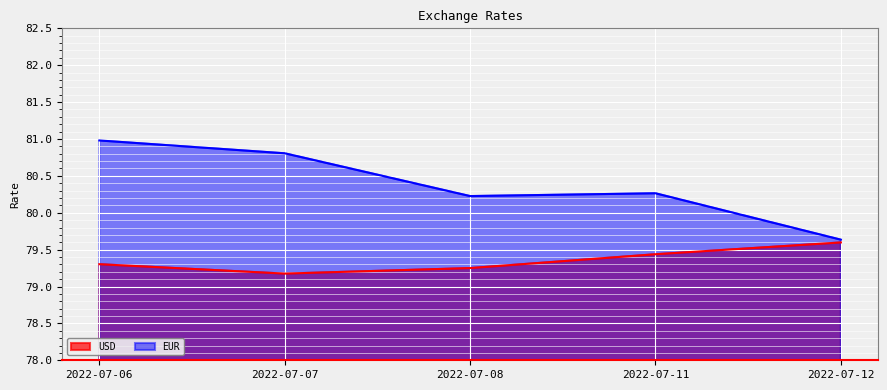

Does the chart display data point markers on the line(s)?

No